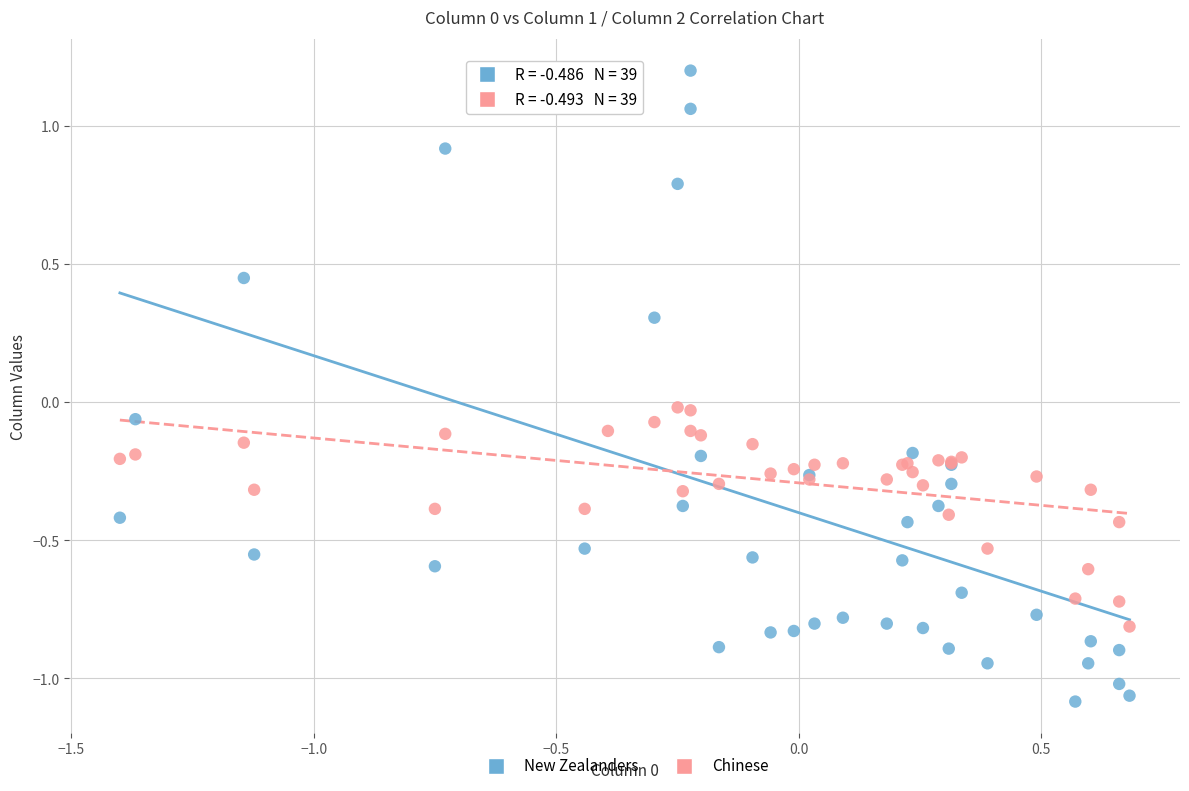

Which series reaches the maximum Y coordinate?

New Zealanders